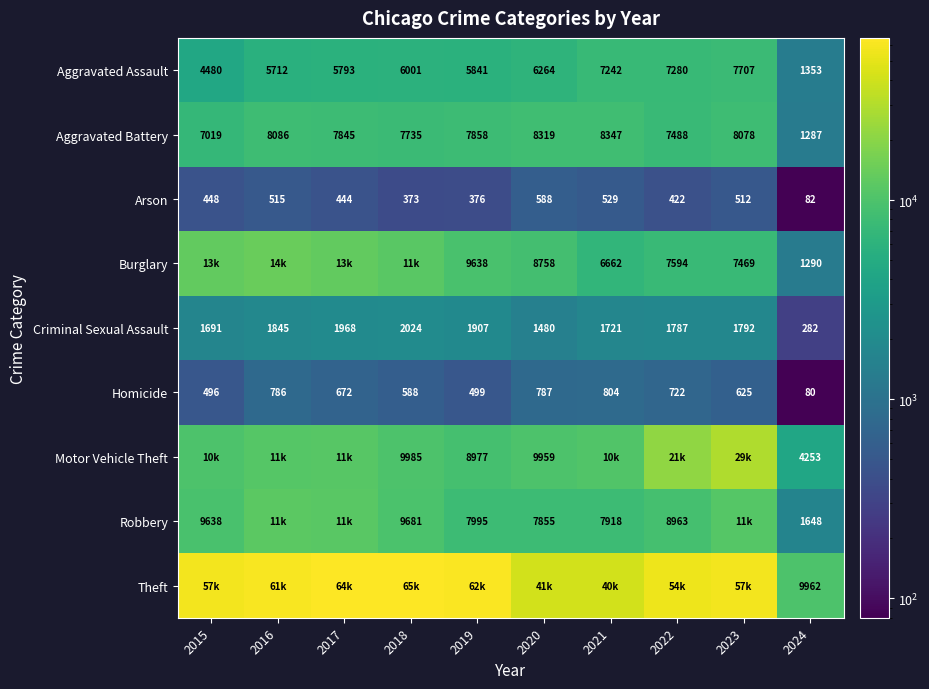

What is the difference between the maximum and minimum values in the Aggravated Battery series?

7060